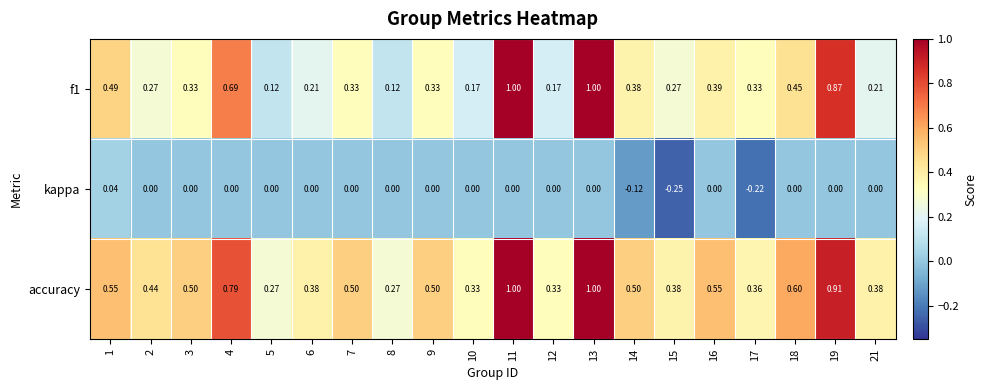

List the series in order of their peak value, lowest first.

kappa, f1, accuracy